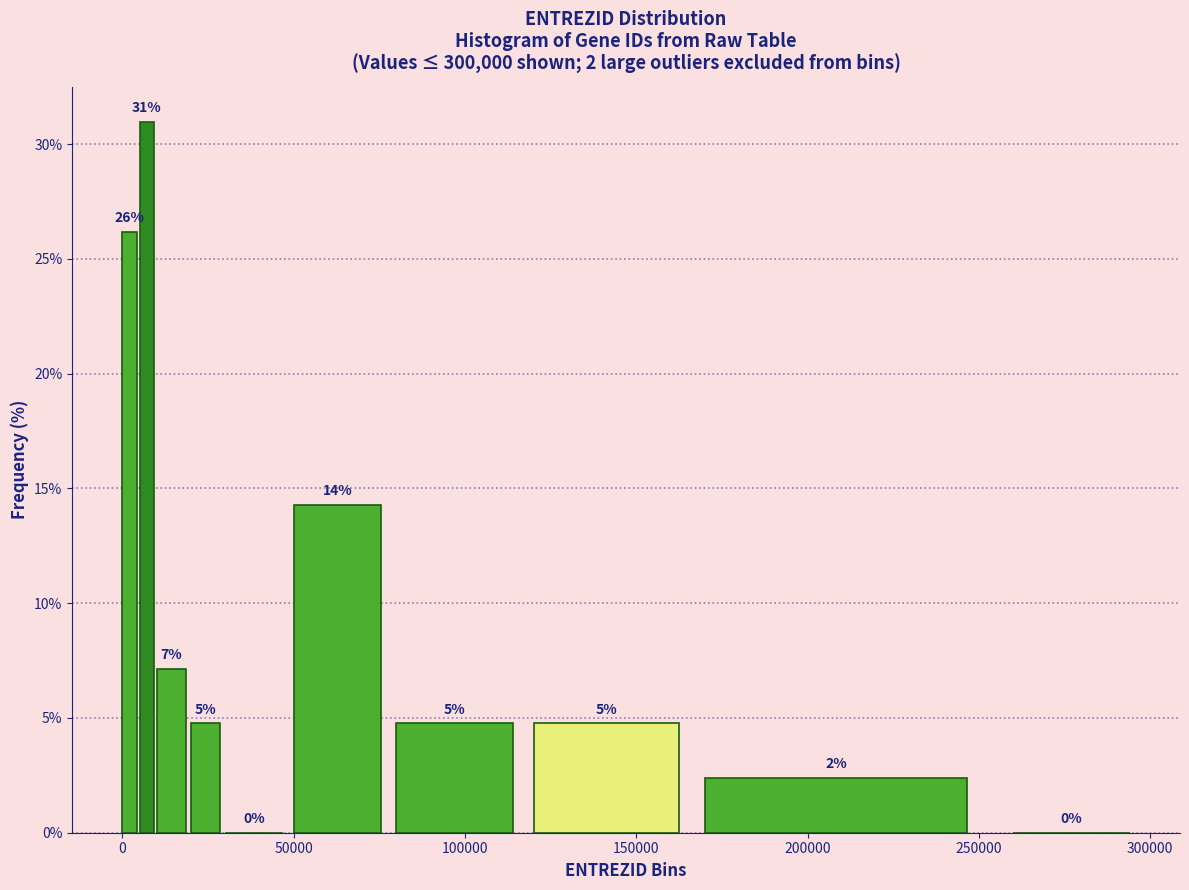

Read against the x-axis, roughly where is the centre of the tallest bar?

5000